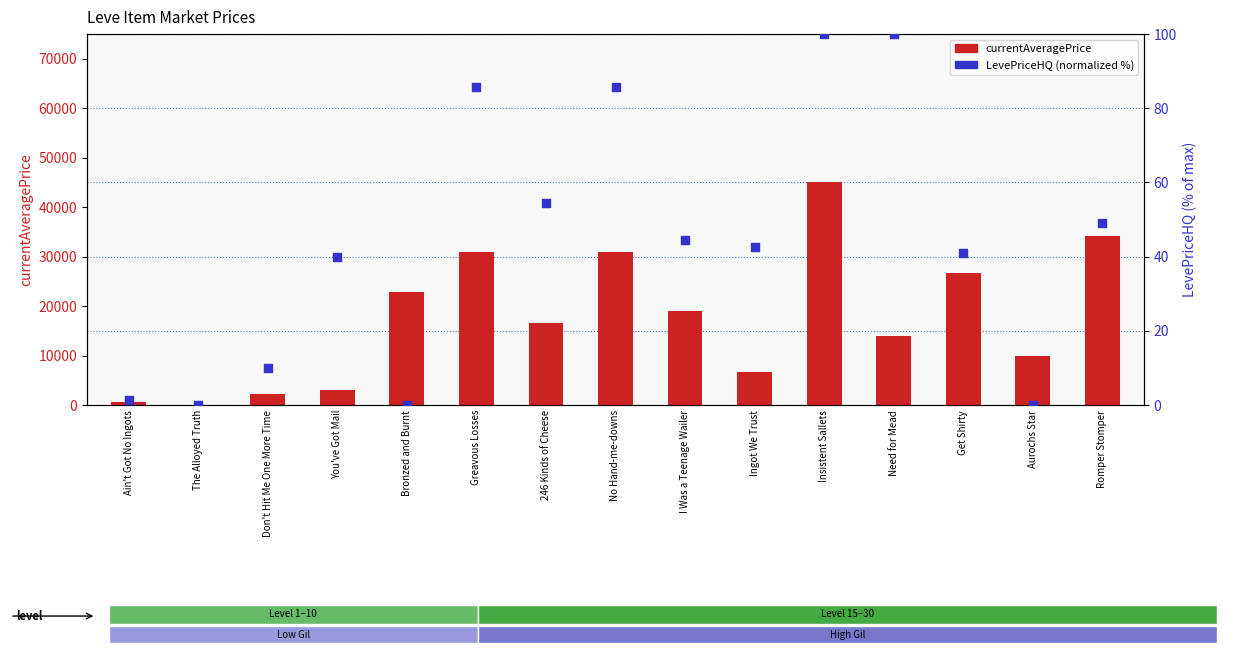

What are all the series names shown in the legend?

currentAveragePrice, LevePriceHQ (normalized %)